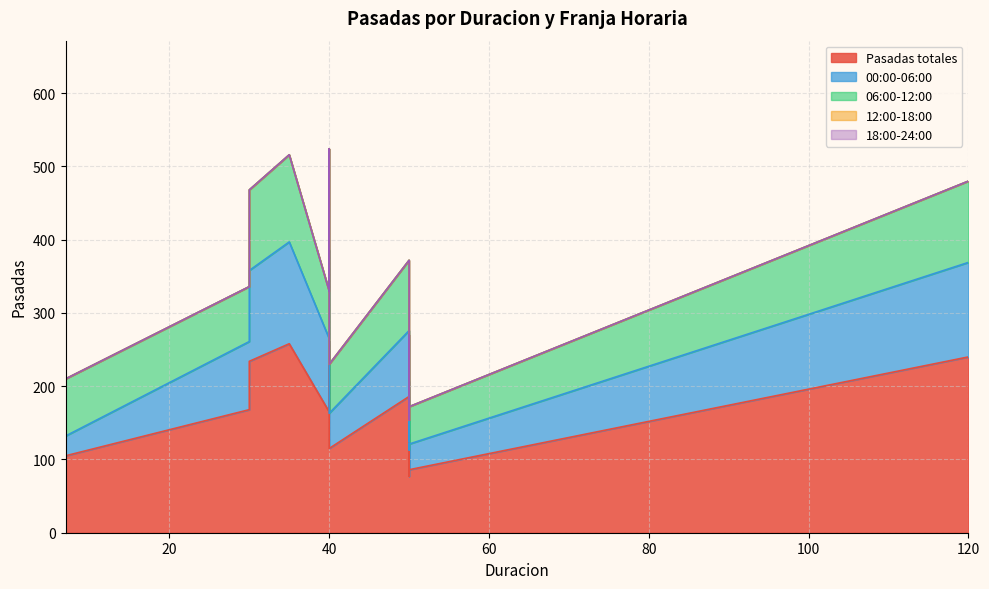

Rank the categories by 12:00-18:00 value from highest to lowest.

7, 7, 40, 35, 120, 30, 50, 30, 40, 50, 40, 7, 50, 50, 50